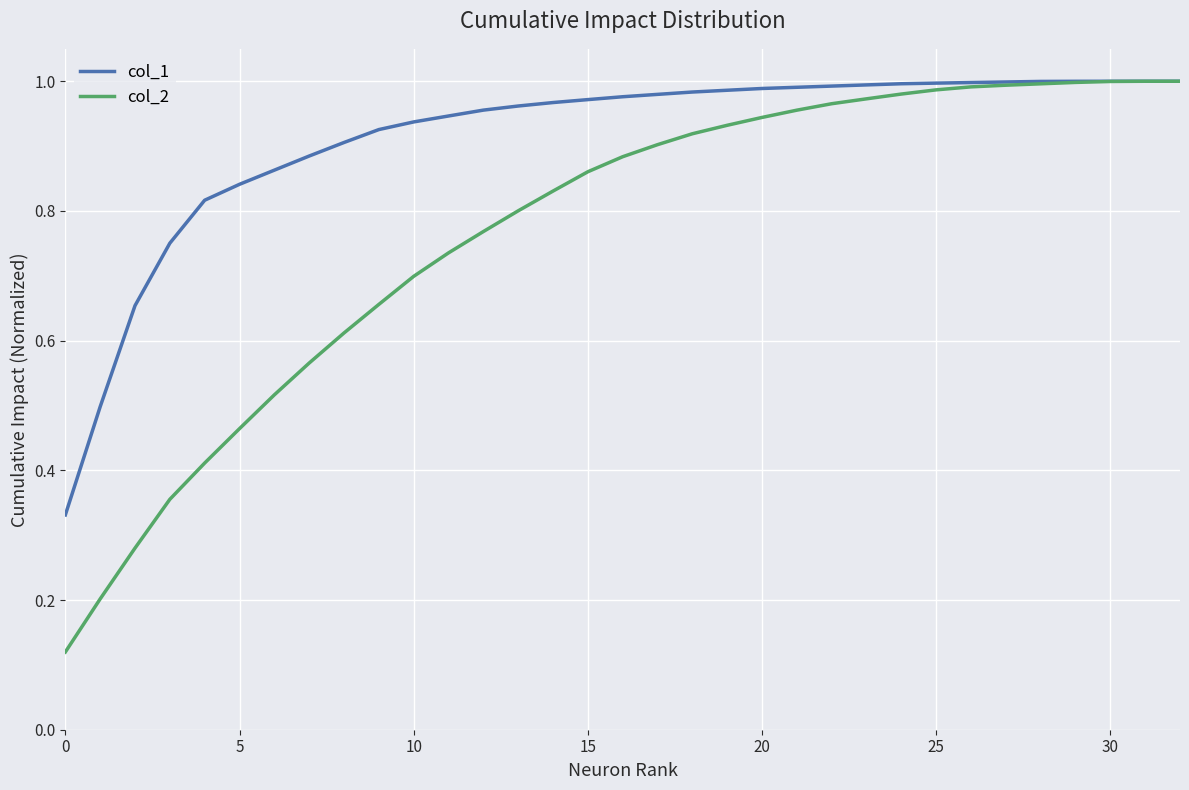

Which series has the widest spread of values?

col_2